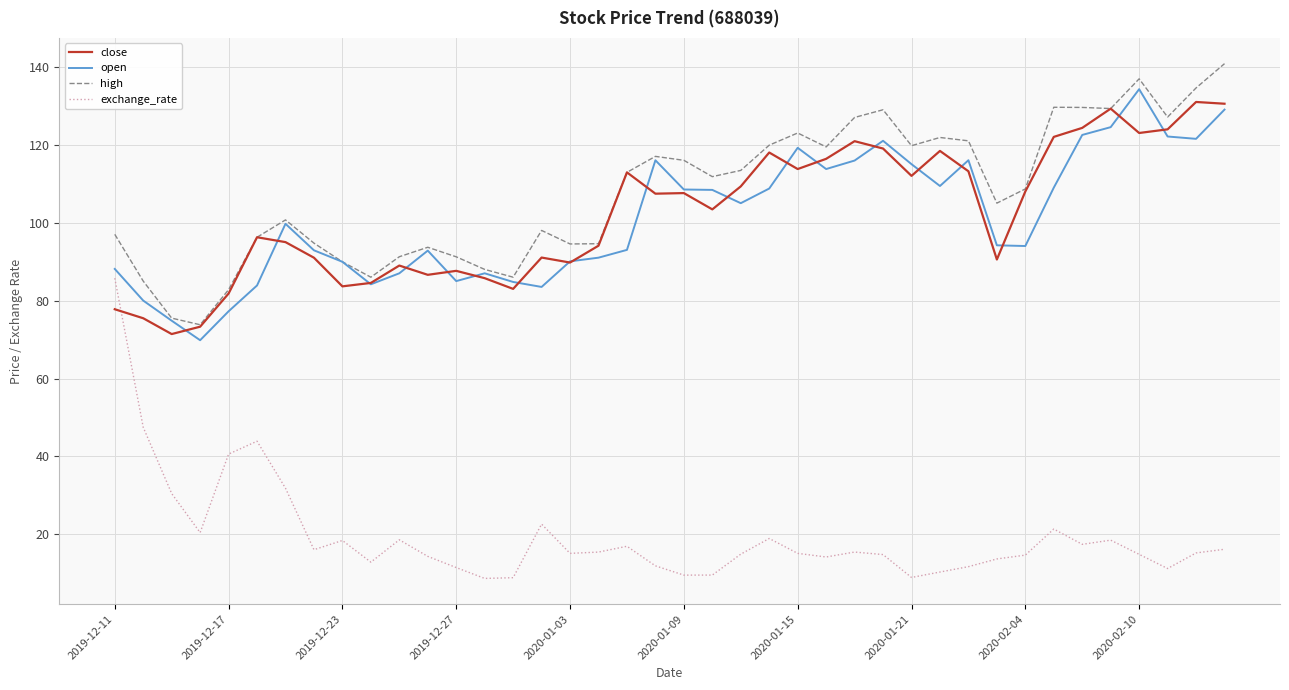

Which series has the largest total across all categories?

high